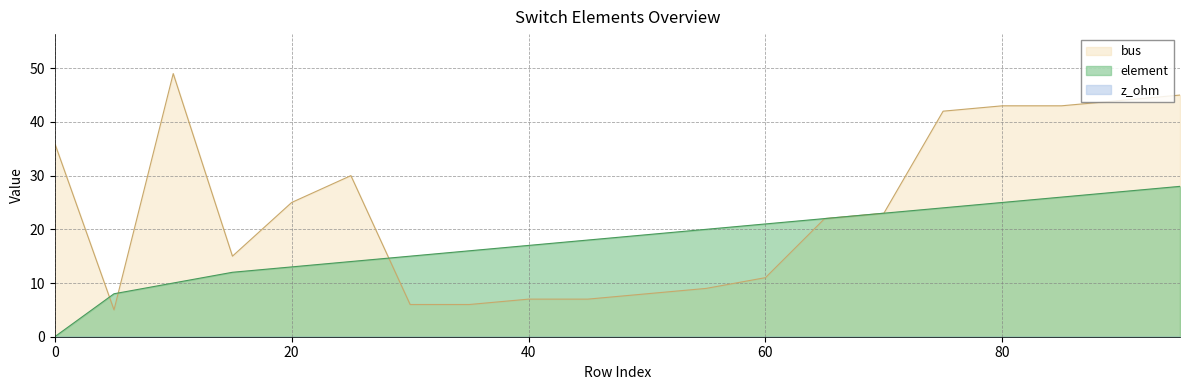

What is the maximum value shown in the chart?

49